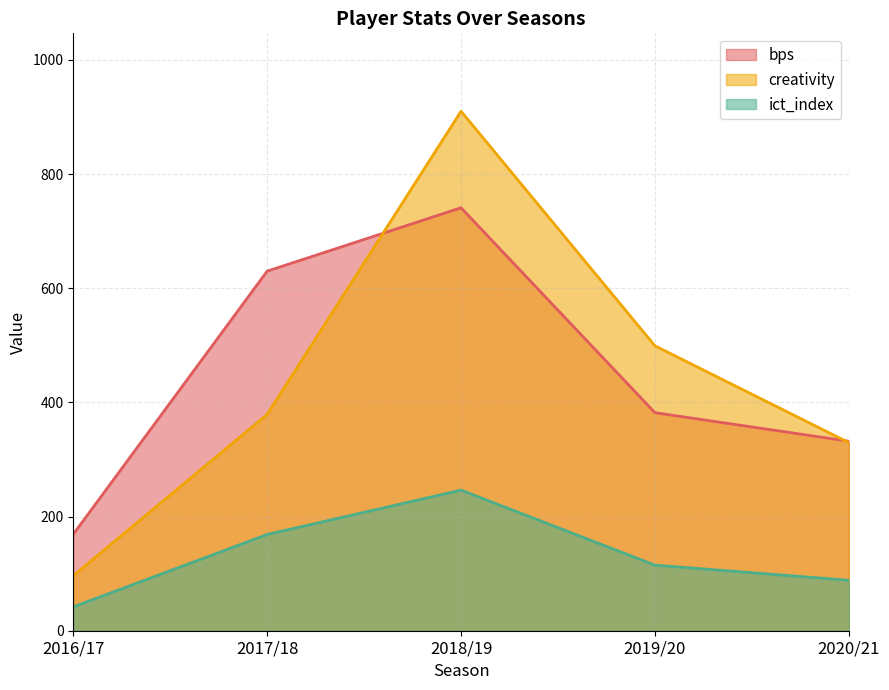

Reading right to left, extract all data points from this chart.

bps: 332.0	382.0	741.0	630.0	169.0
creativity: 329.6	499.1	910.1	379.0	96.5
ict_index: 88.4	114.9	246.3	168.6	41.8